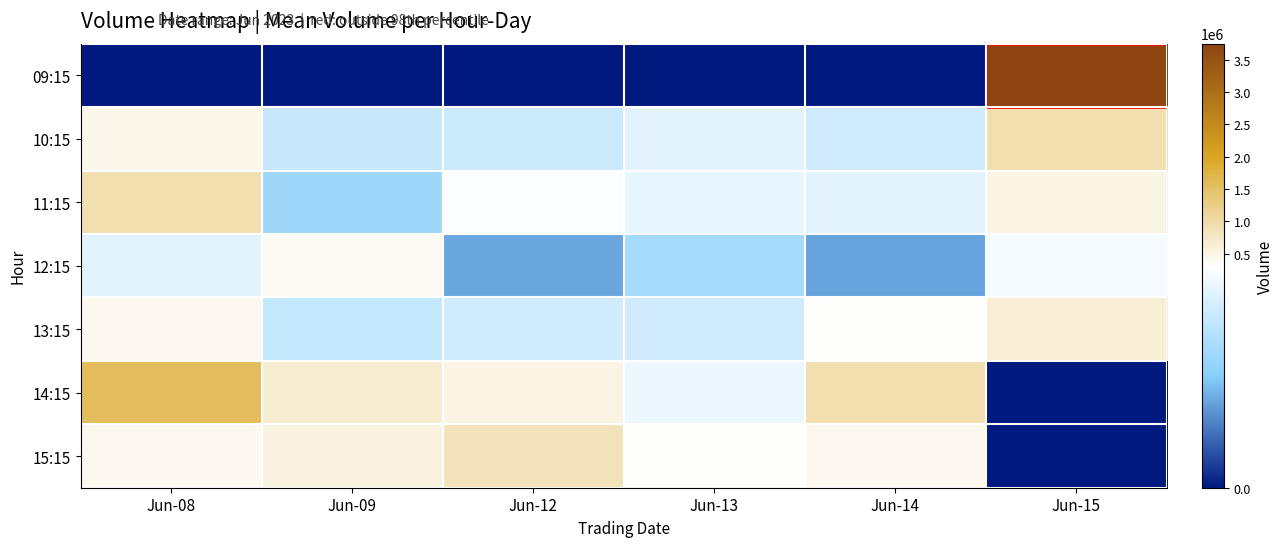

What is the total value across all series at Jun-12?

2281882